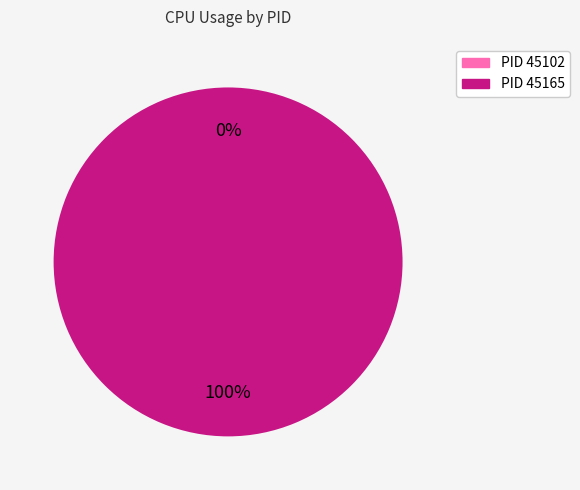

Which slice represents more than half of the pie?

45165